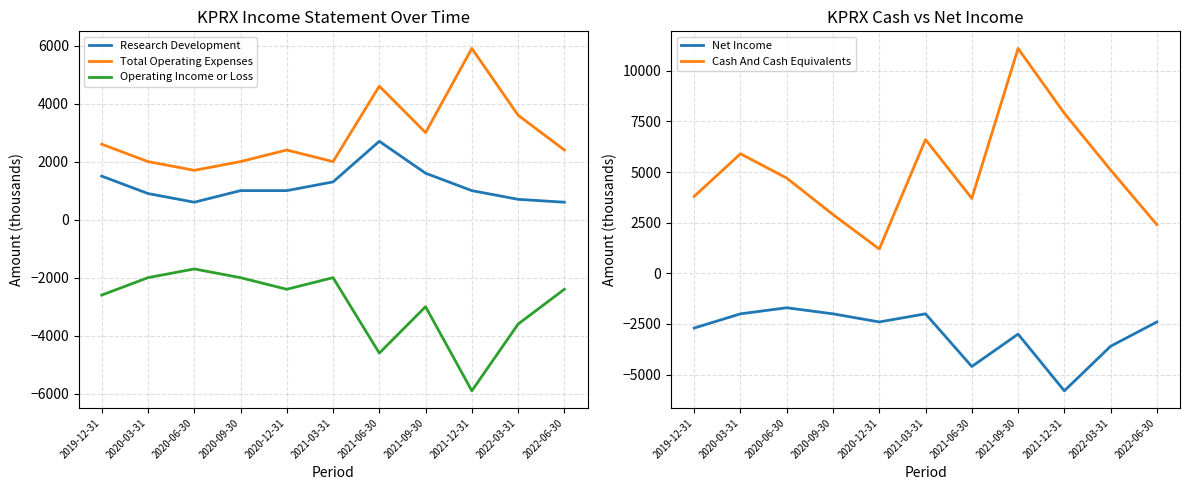

The value of Net Income at 2020-03-31 is -2997. True or false?

False